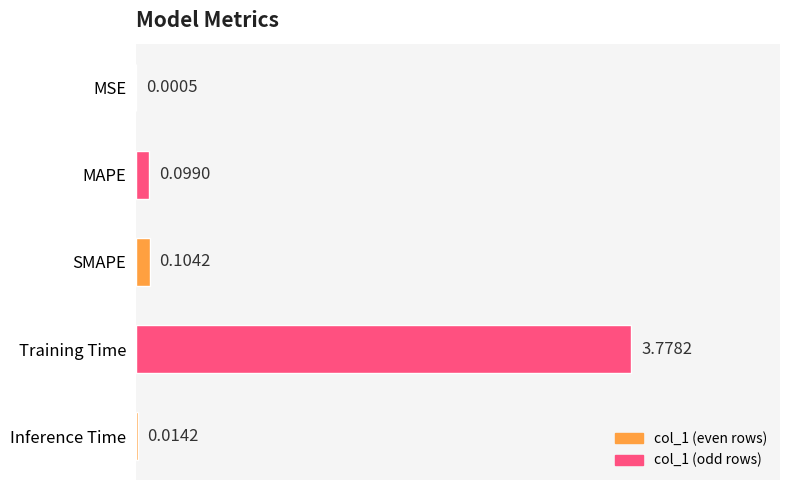

What is the sum of the values at Training Time and MAPE?

3.9